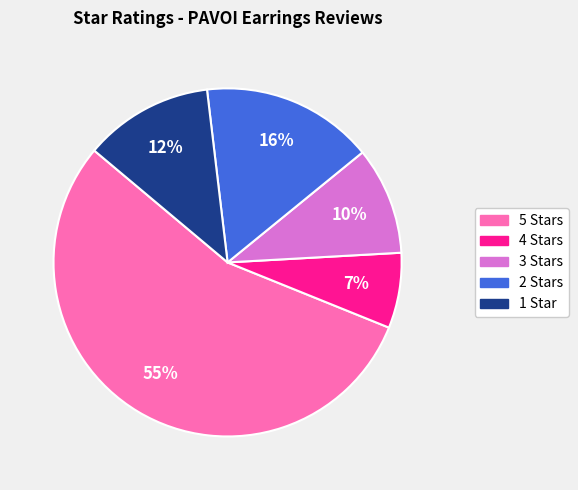

To the nearest percent, what portion does 2 Stars represent?

16%